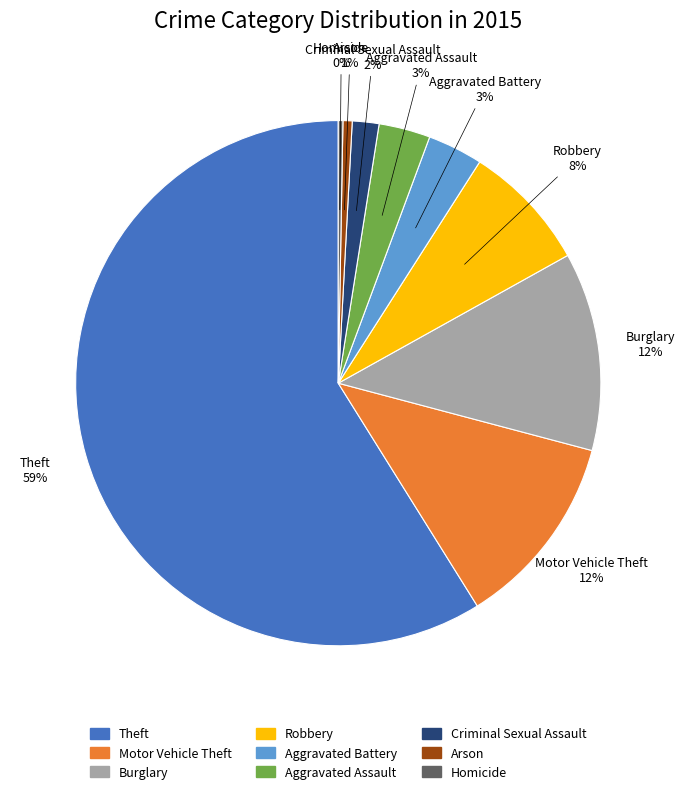

How many slices are in this pie chart?

9